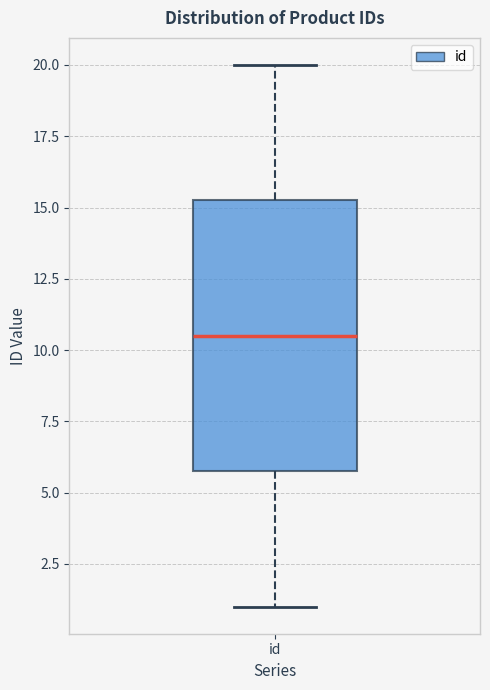

Read this box plot against the y-axis: the position of the median line, the range covered by the box, and the ends of both whiskers. The values are not printed on the chart, so give them approximately, as read against the axis.

median 10.5, box 6.0 to 15.5, whiskers 1.0 to 20.0